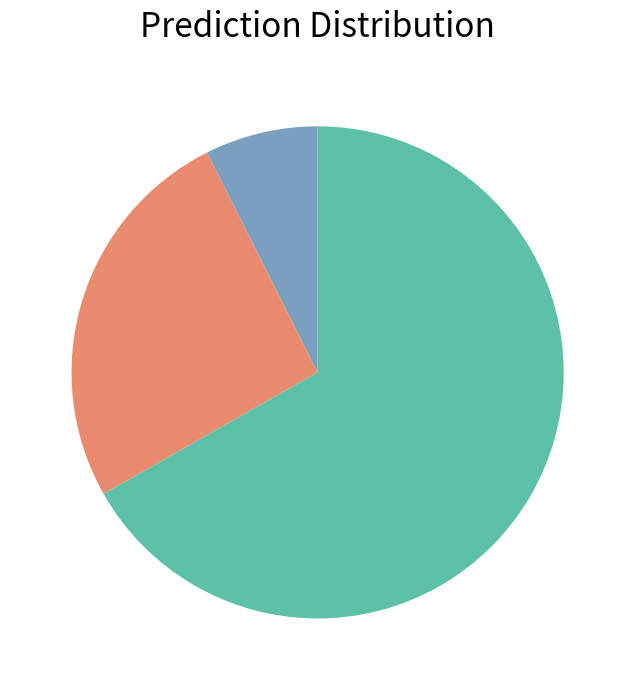

Does any single category account for the majority?

Yes